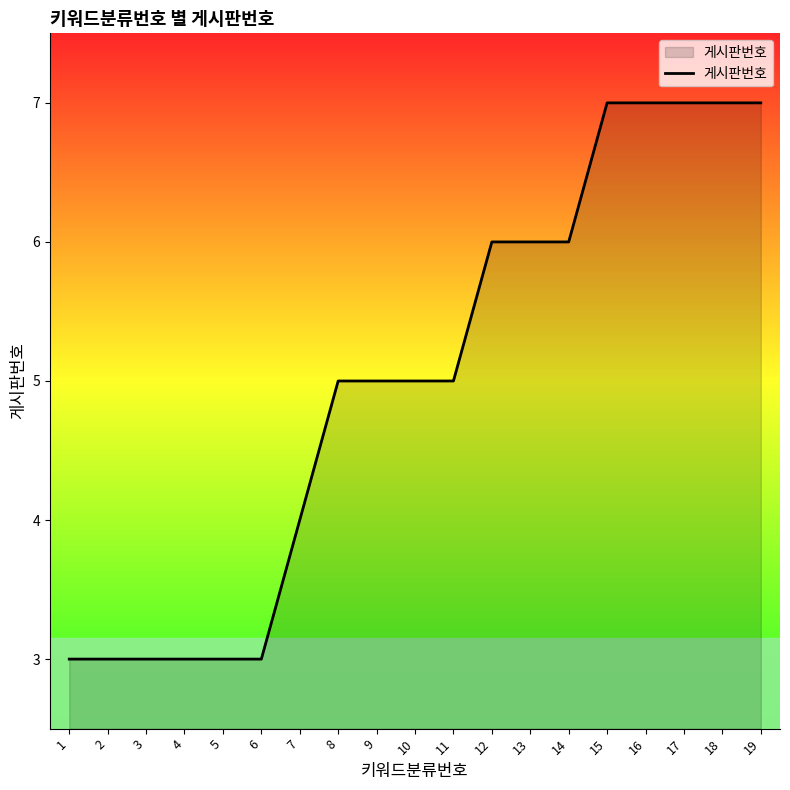

What is the smallest value displayed?

3